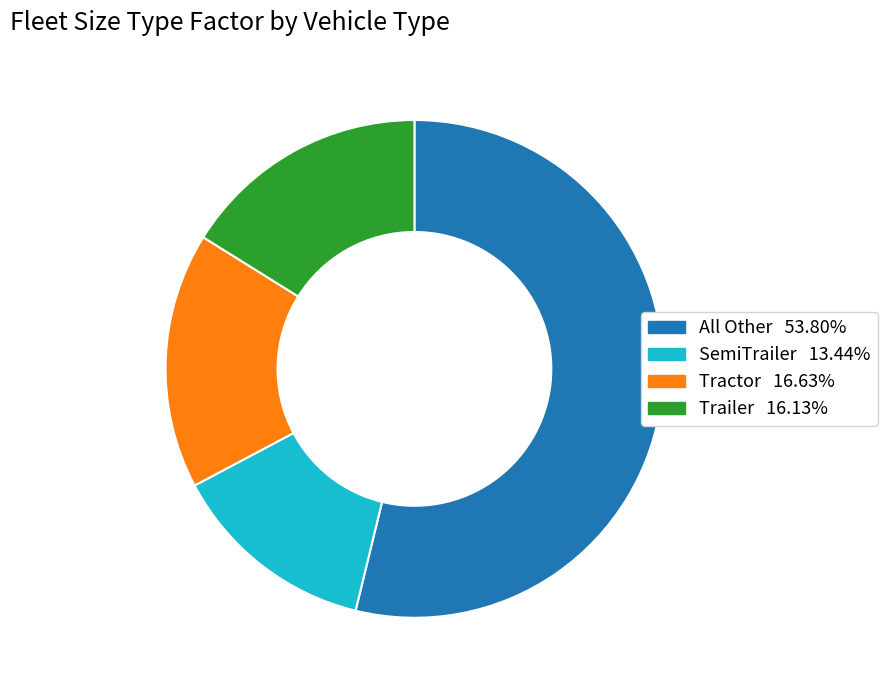

What is the largest slice in the pie chart?

All Other